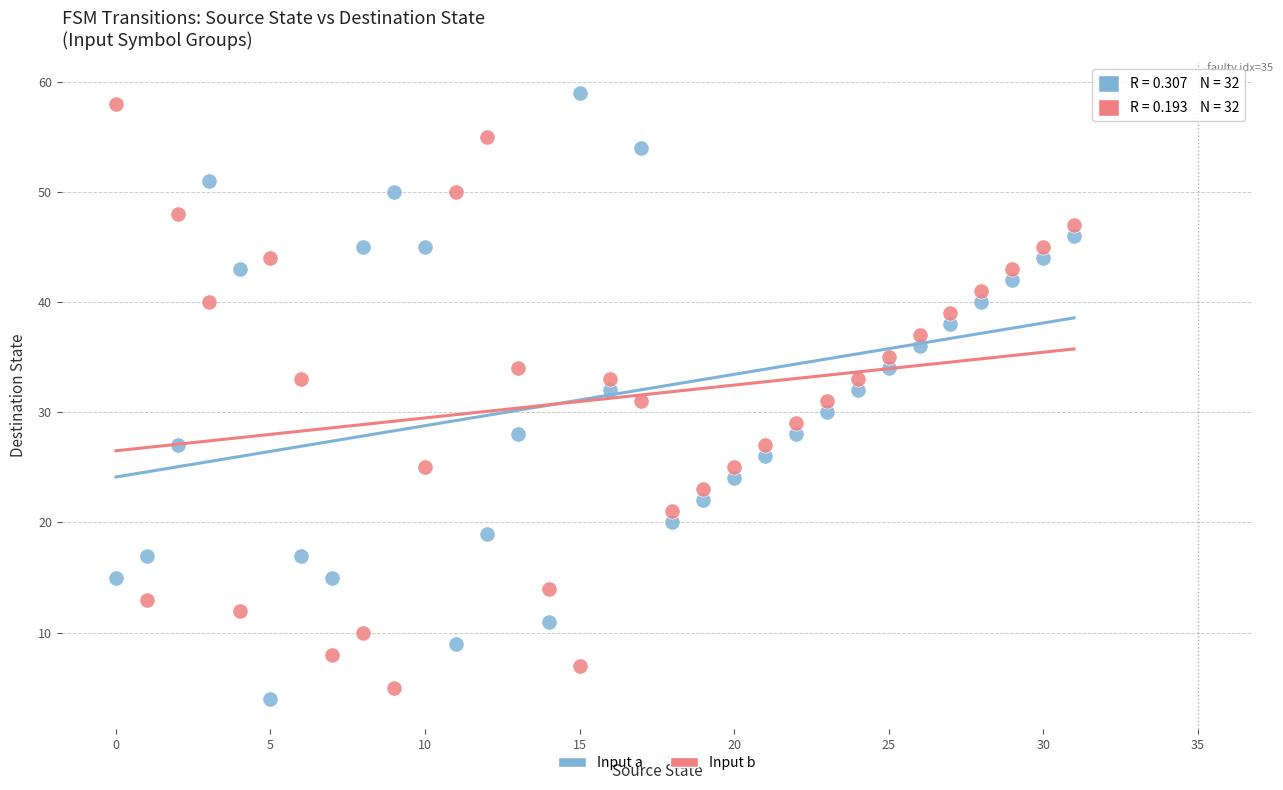

How many points are shown in the scatter plot?

64